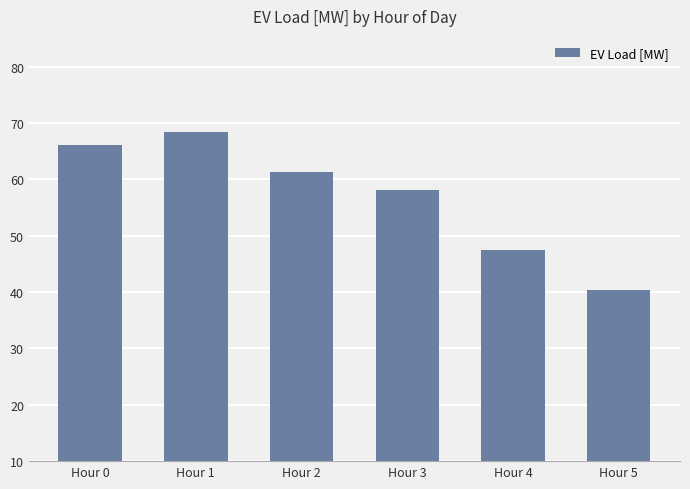

True or false: the data shows 40.3 at Hour 5.

True